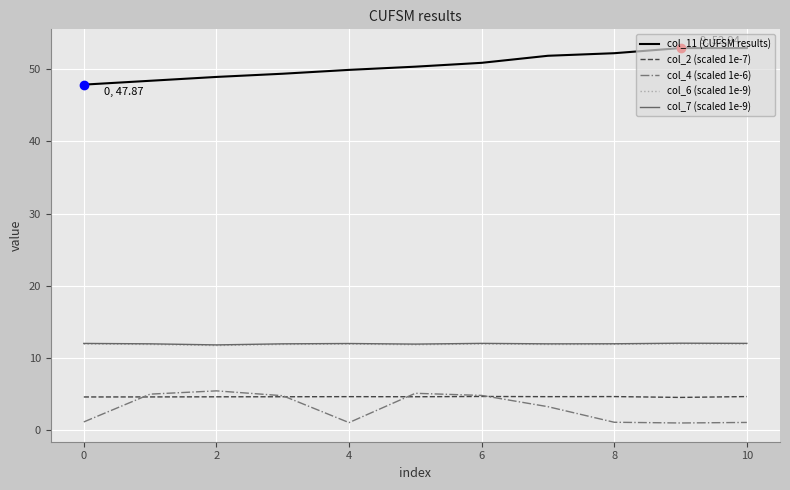

Which series has the largest total across all categories?

col_11 (CUFSM results)